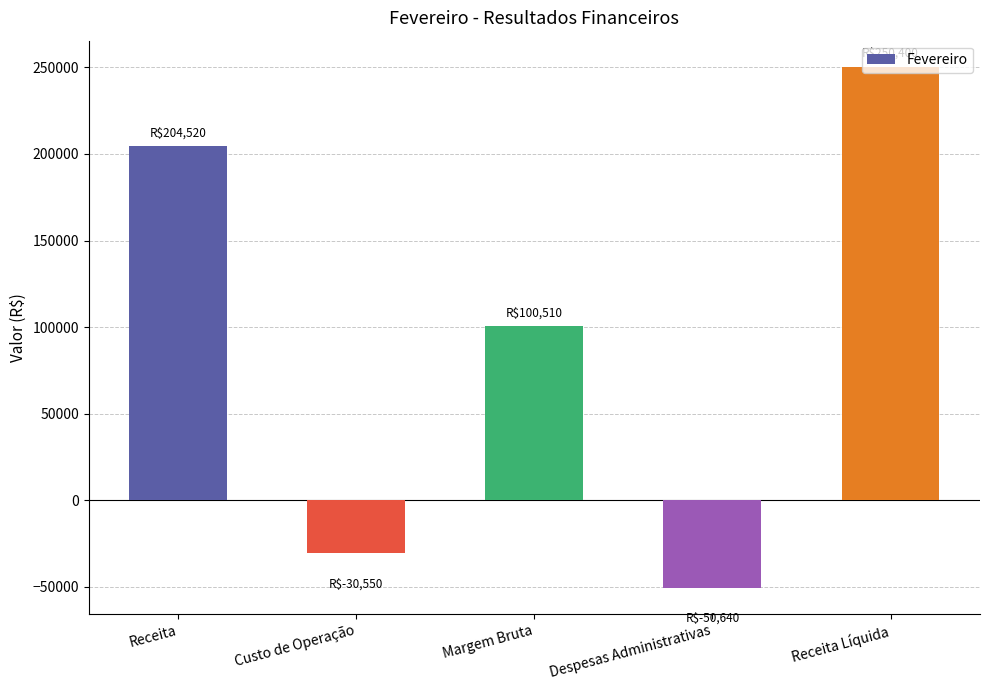

How many bars are there in total?

5